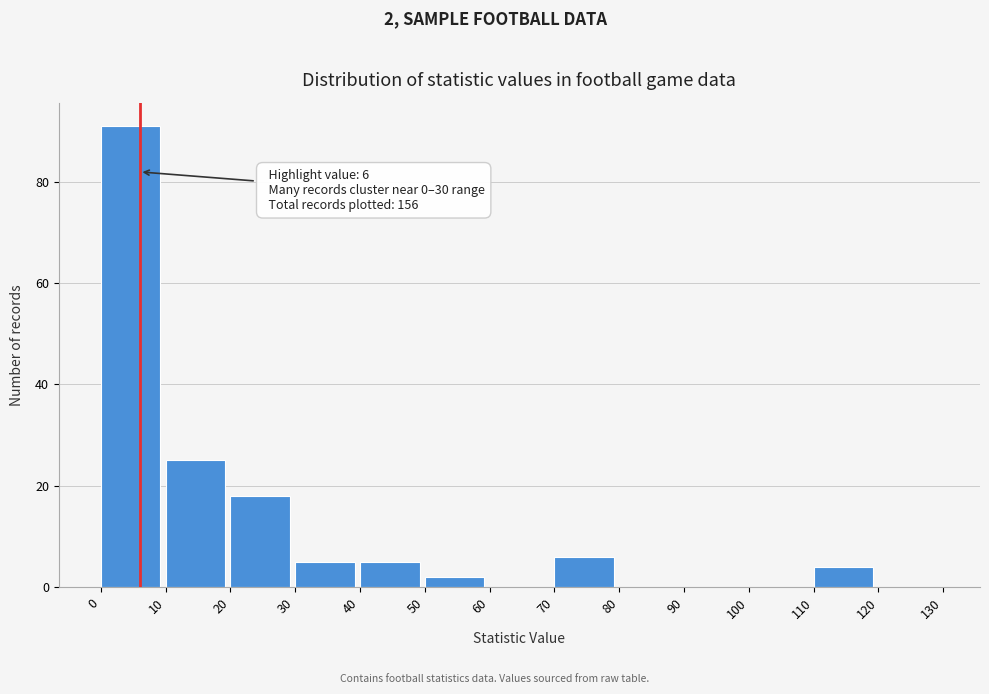

Which range on the x-axis has the tallest bar?

0 to 10